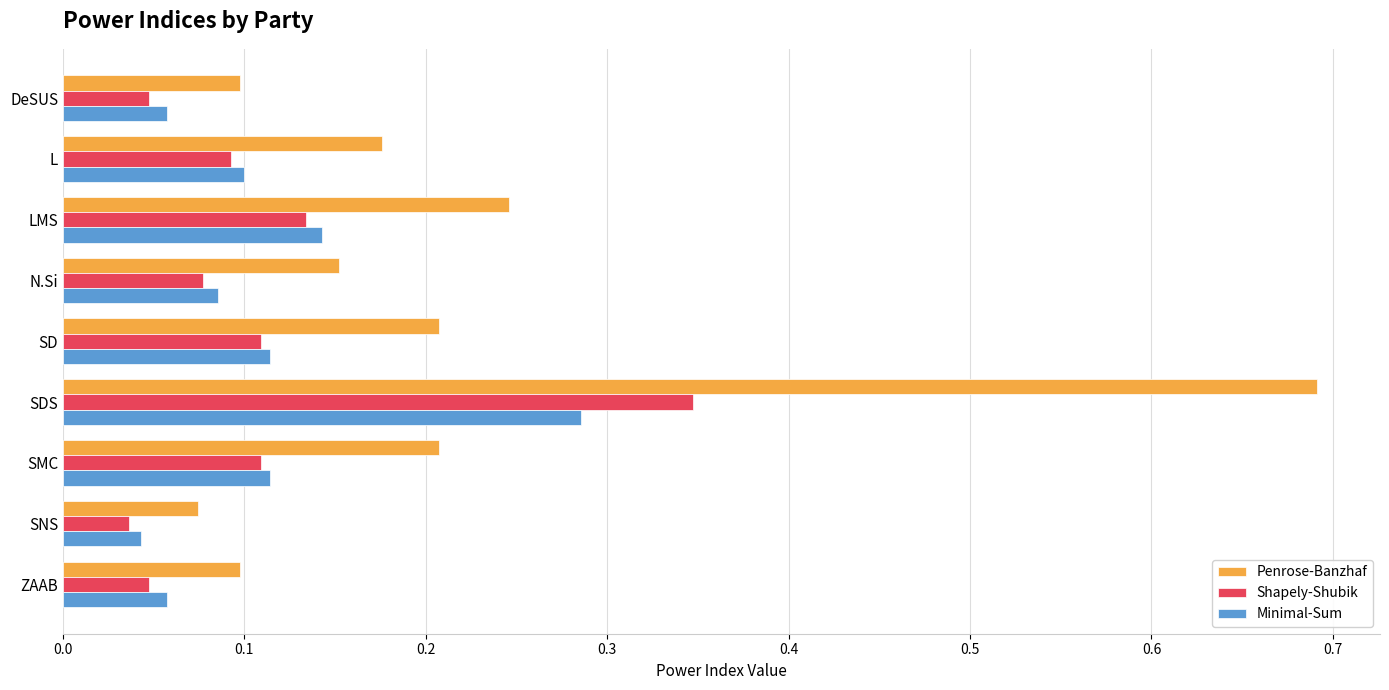

List the series in order of their peak value, lowest first.

Minimal-Sum, Shapely-Shubik, Penrose-Banzhaf